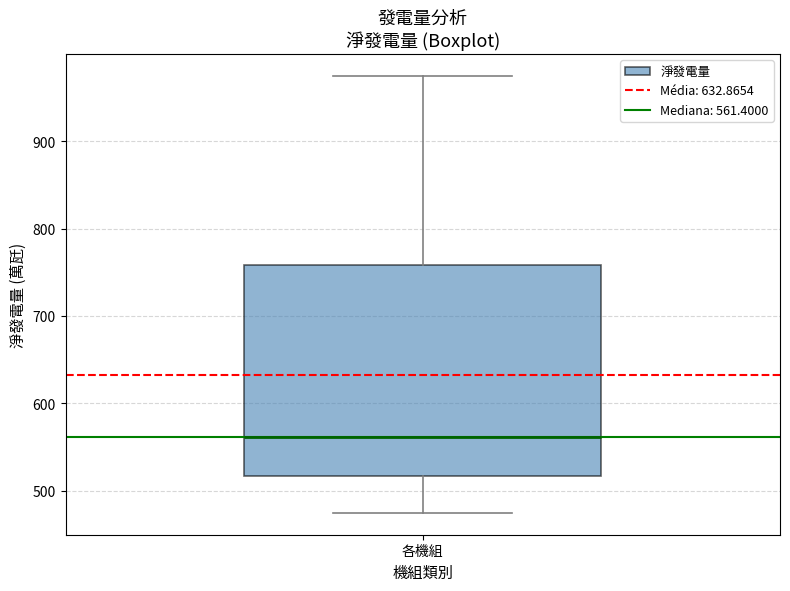

Read this box plot against the y-axis: the position of the median line, the range covered by the box, and the ends of both whiskers. The values are not printed on the chart, so give them approximately, as read against the axis.

median 560, box 520 to 760, whiskers 470 to 970